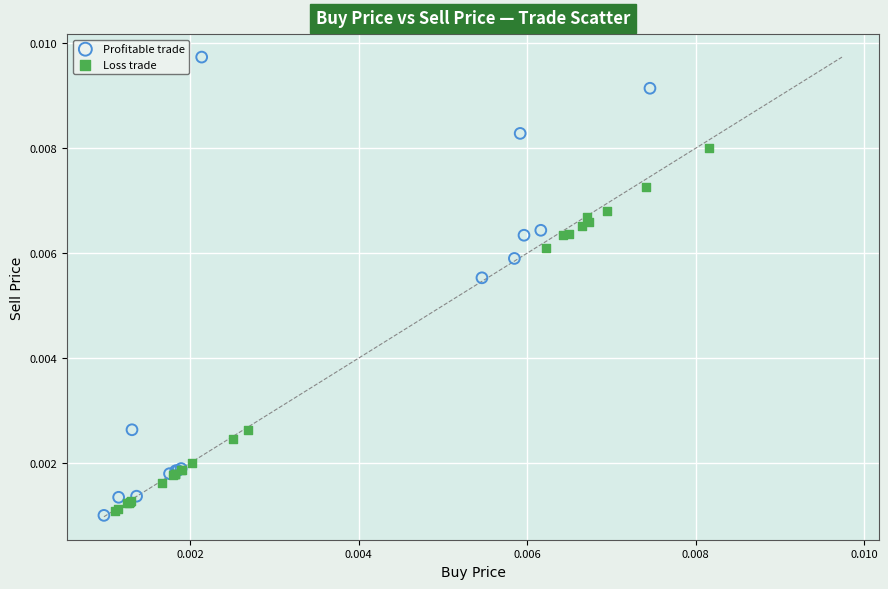

What are all the series names shown in the legend?

Profitable trade, Loss trade